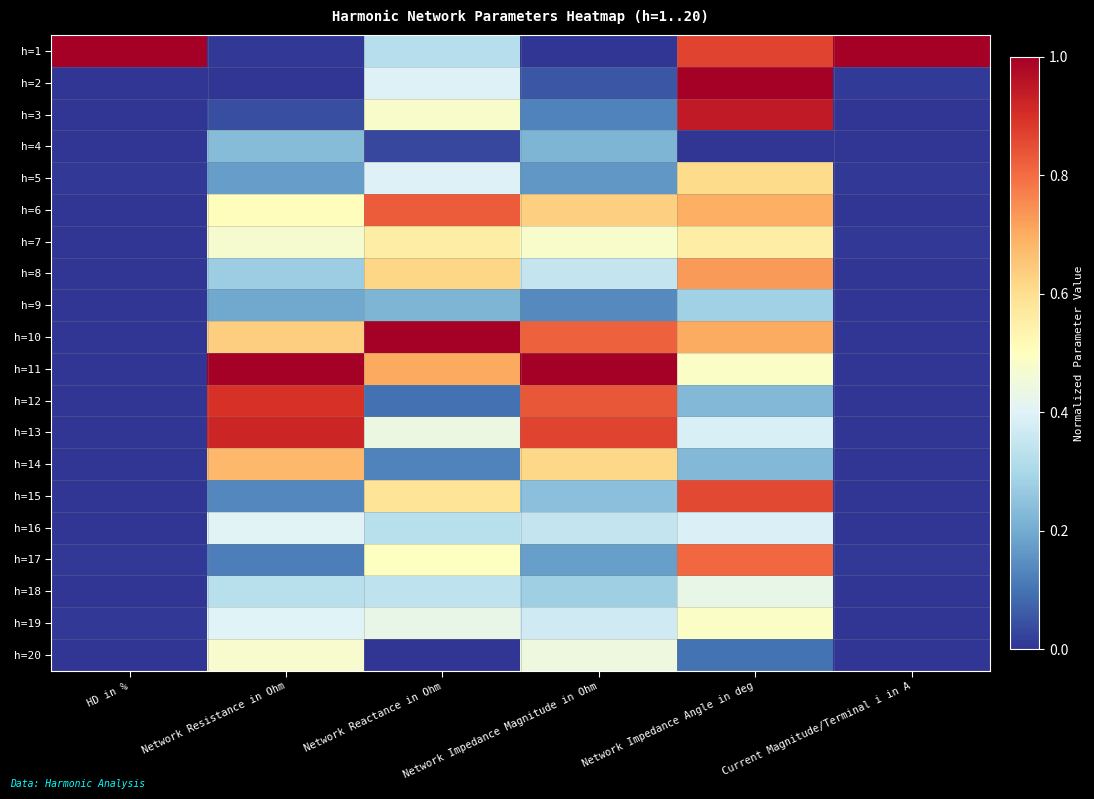

Reading left to right, transcribe all the data shown in this chart.

h=1: HD in %=1.0	Network Resistance in Ohm=0.0	Network Reactance in Ohm=0.3	Network Impedance Magnitude in Ohm=0.0	Network Impedance Angle in deg=0.9	Current Magnitude/Terminal i in A=1.0
h=2: HD in %=0.0	Network Resistance in Ohm=0.0	Network Reactance in Ohm=0.4	Network Impedance Magnitude in Ohm=0.1	Network Impedance Angle in deg=1.0	Current Magnitude/Terminal i in A=0.0
h=3: HD in %=0.0	Network Resistance in Ohm=0.0	Network Reactance in Ohm=0.5	Network Impedance Magnitude in Ohm=0.1	Network Impedance Angle in deg=0.9	Current Magnitude/Terminal i in A=0.0
h=4: HD in %=0.0	Network Resistance in Ohm=0.2	Network Reactance in Ohm=0.0	Network Impedance Magnitude in Ohm=0.2	Network Impedance Angle in deg=0.0	Current Magnitude/Terminal i in A=0.0
h=5: HD in %=0.0	Network Resistance in Ohm=0.2	Network Reactance in Ohm=0.4	Network Impedance Magnitude in Ohm=0.2	Network Impedance Angle in deg=0.6	Current Magnitude/Terminal i in A=0.0
h=6: HD in %=0.0	Network Resistance in Ohm=0.5	Network Reactance in Ohm=0.8	Network Impedance Magnitude in Ohm=0.6	Network Impedance Angle in deg=0.7	Current Magnitude/Terminal i in A=0.0
h=7: HD in %=0.0	Network Resistance in Ohm=0.5	Network Reactance in Ohm=0.6	Network Impedance Magnitude in Ohm=0.5	Network Impedance Angle in deg=0.6	Current Magnitude/Terminal i in A=0.0
h=8: HD in %=0.0	Network Resistance in Ohm=0.3	Network Reactance in Ohm=0.6	Network Impedance Magnitude in Ohm=0.4	Network Impedance Angle in deg=0.7	Current Magnitude/Terminal i in A=0.0
h=9: HD in %=0.0	Network Resistance in Ohm=0.2	Network Reactance in Ohm=0.2	Network Impedance Magnitude in Ohm=0.1	Network Impedance Angle in deg=0.3	Current Magnitude/Terminal i in A=0.0
h=10: HD in %=0.0	Network Resistance in Ohm=0.6	Network Reactance in Ohm=1.0	Network Impedance Magnitude in Ohm=0.8	Network Impedance Angle in deg=0.7	Current Magnitude/Terminal i in A=0.0
h=11: HD in %=0.0	Network Resistance in Ohm=1.0	Network Reactance in Ohm=0.7	Network Impedance Magnitude in Ohm=1.0	Network Impedance Angle in deg=0.5	Current Magnitude/Terminal i in A=0.0
h=12: HD in %=0.0	Network Resistance in Ohm=0.9	Network Reactance in Ohm=0.1	Network Impedance Magnitude in Ohm=0.8	Network Impedance Angle in deg=0.2	Current Magnitude/Terminal i in A=0.0
h=13: HD in %=0.0	Network Resistance in Ohm=0.9	Network Reactance in Ohm=0.4	Network Impedance Magnitude in Ohm=0.9	Network Impedance Angle in deg=0.4	Current Magnitude/Terminal i in A=0.0
h=14: HD in %=0.0	Network Resistance in Ohm=0.7	Network Reactance in Ohm=0.1	Network Impedance Magnitude in Ohm=0.6	Network Impedance Angle in deg=0.2	Current Magnitude/Terminal i in A=0.0
h=15: HD in %=0.0	Network Resistance in Ohm=0.1	Network Reactance in Ohm=0.6	Network Impedance Magnitude in Ohm=0.2	Network Impedance Angle in deg=0.9	Current Magnitude/Terminal i in A=0.0
h=16: HD in %=0.0	Network Resistance in Ohm=0.4	Network Reactance in Ohm=0.3	Network Impedance Magnitude in Ohm=0.4	Network Impedance Angle in deg=0.4	Current Magnitude/Terminal i in A=0.0
h=17: HD in %=0.0	Network Resistance in Ohm=0.1	Network Reactance in Ohm=0.5	Network Impedance Magnitude in Ohm=0.2	Network Impedance Angle in deg=0.8	Current Magnitude/Terminal i in A=0.0
h=18: HD in %=0.0	Network Resistance in Ohm=0.3	Network Reactance in Ohm=0.3	Network Impedance Magnitude in Ohm=0.3	Network Impedance Angle in deg=0.4	Current Magnitude/Terminal i in A=0.0
h=19: HD in %=0.0	Network Resistance in Ohm=0.4	Network Reactance in Ohm=0.4	Network Impedance Magnitude in Ohm=0.4	Network Impedance Angle in deg=0.5	Current Magnitude/Terminal i in A=0.0
h=20: HD in %=0.0	Network Resistance in Ohm=0.5	Network Reactance in Ohm=0.0	Network Impedance Magnitude in Ohm=0.4	Network Impedance Angle in deg=0.1	Current Magnitude/Terminal i in A=0.0